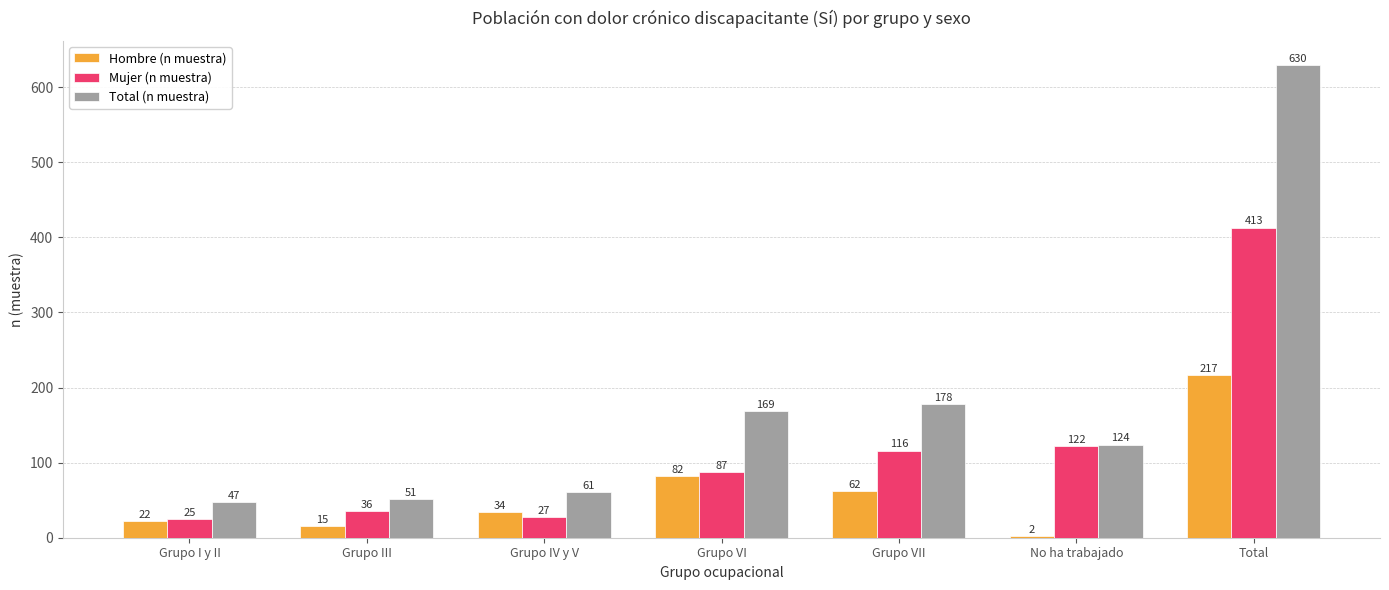

List the series in order of their peak value, lowest first.

Hombre (n muestra), Mujer (n muestra), Total (n muestra)